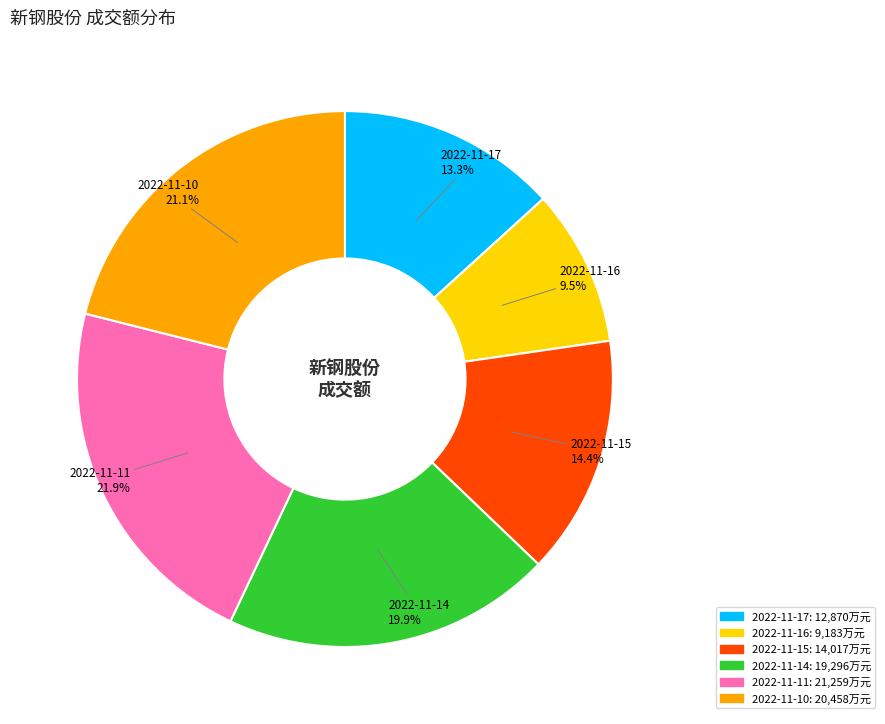

Rank the categories by value from lowest to highest.

2022-11-16, 2022-11-17, 2022-11-15, 2022-11-14, 2022-11-10, 2022-11-11